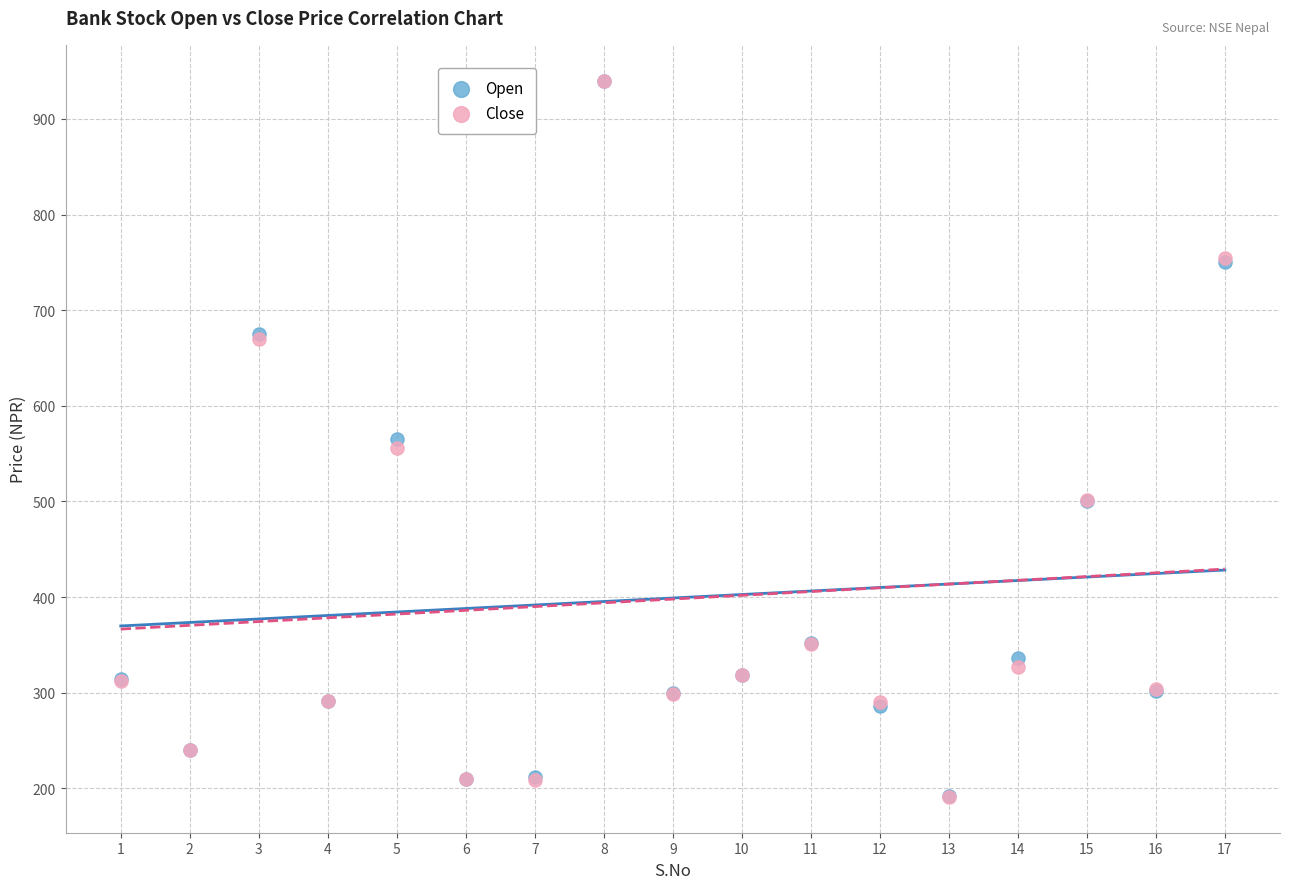

Which series has the widest spread of Y values?

Close